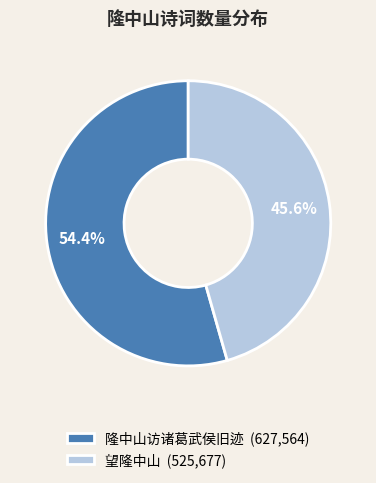

How many slices are in this pie chart?

2